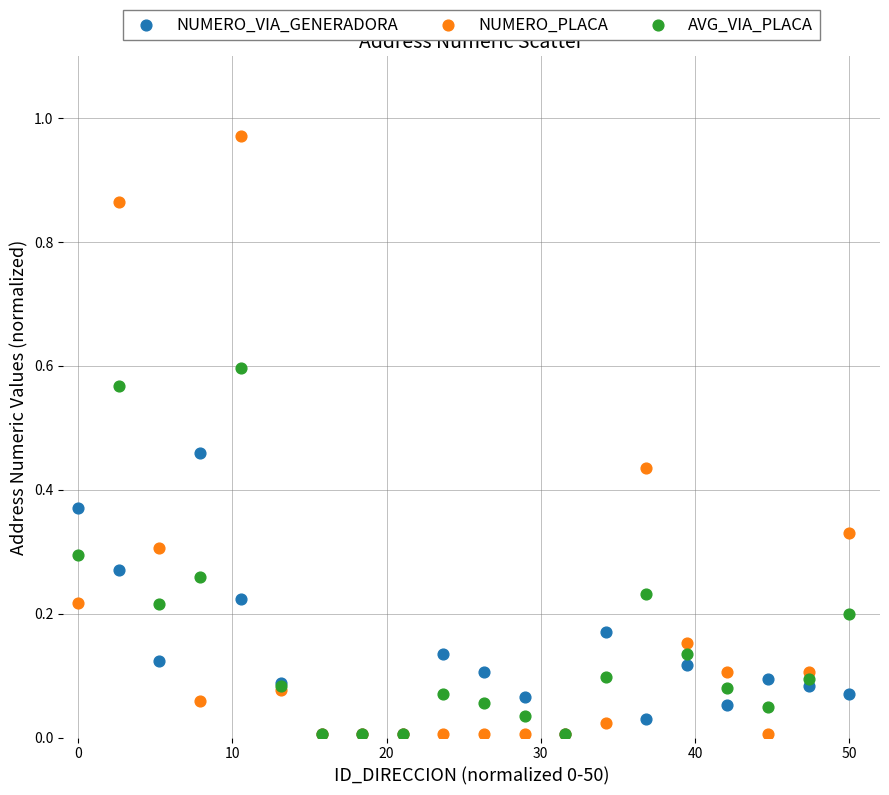

Which series reaches the maximum Y coordinate?

NUMERO_PLACA